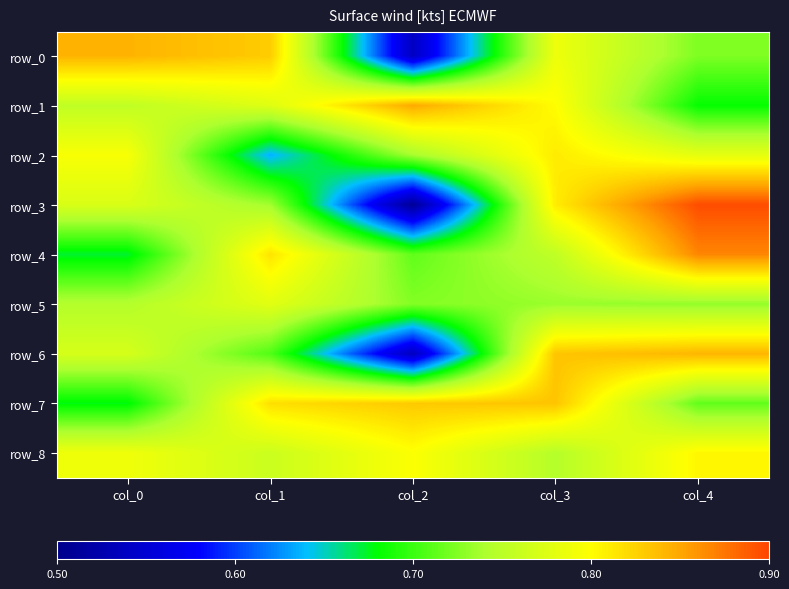

Which series has the widest spread of values?

row_3